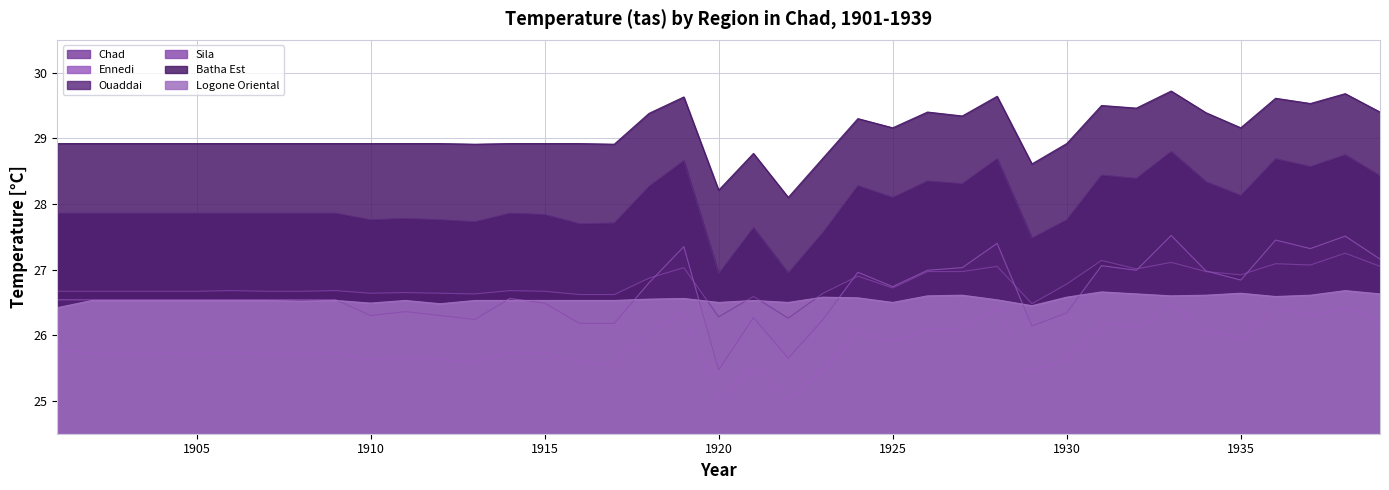

The Logone Oriental series shows 41.1 at 1935. True or false?

False